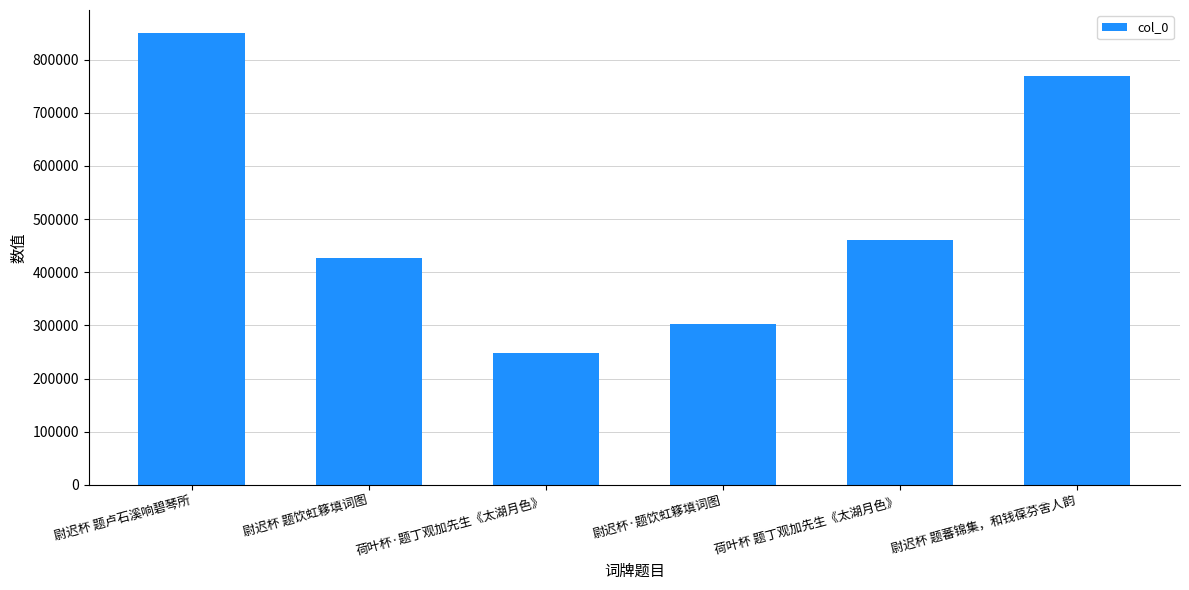

What is the change in value from 荷叶杯·题丁观加先生《太湖月色》 to 尉迟杯 题蕃锦集，和钱葆芬舍人韵?

+520345